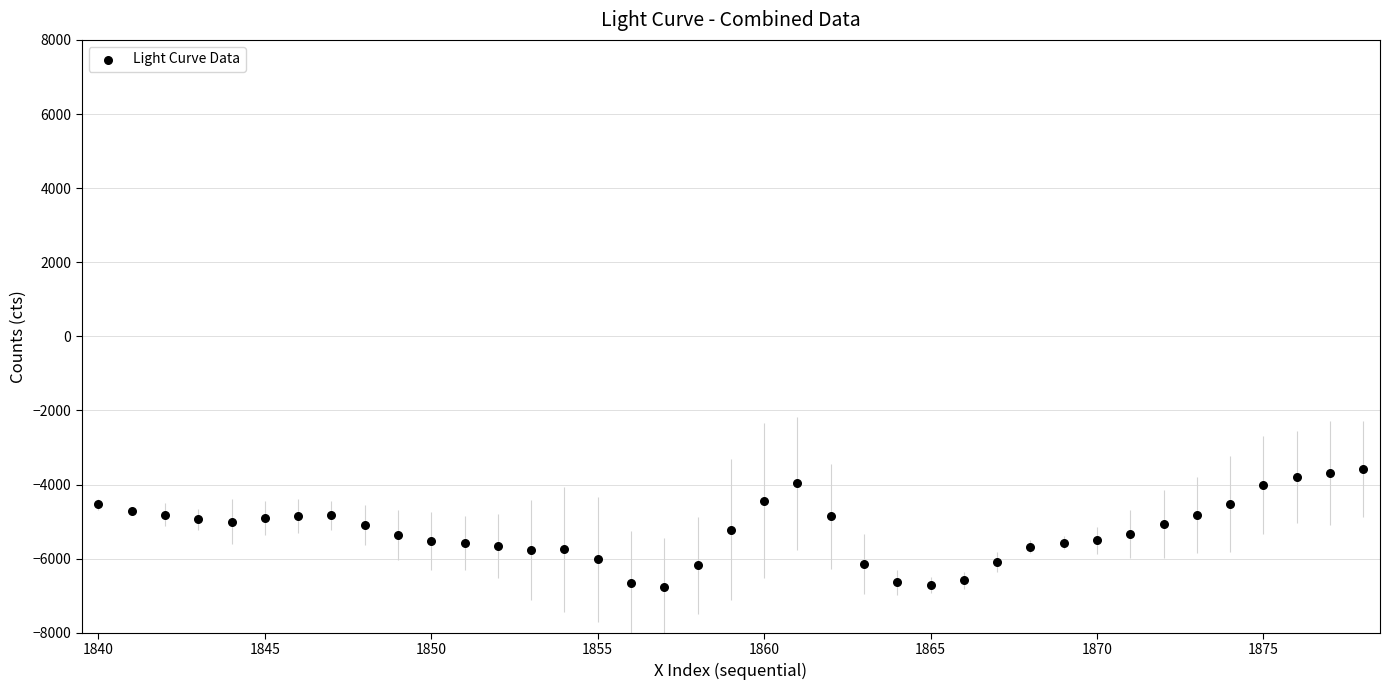

What is the range of X values (max minus min)?

38.0